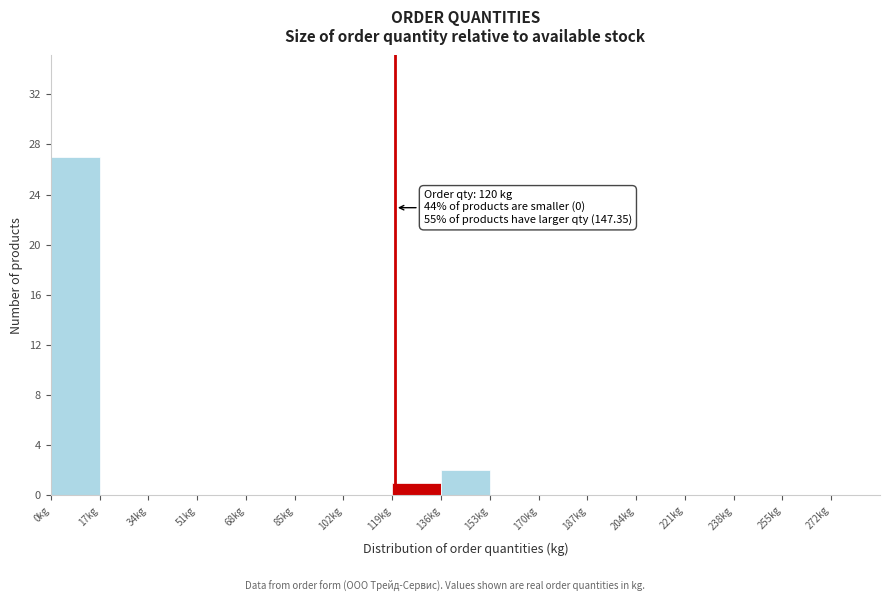

Which range on the x-axis has the tallest bar?

0 to 17